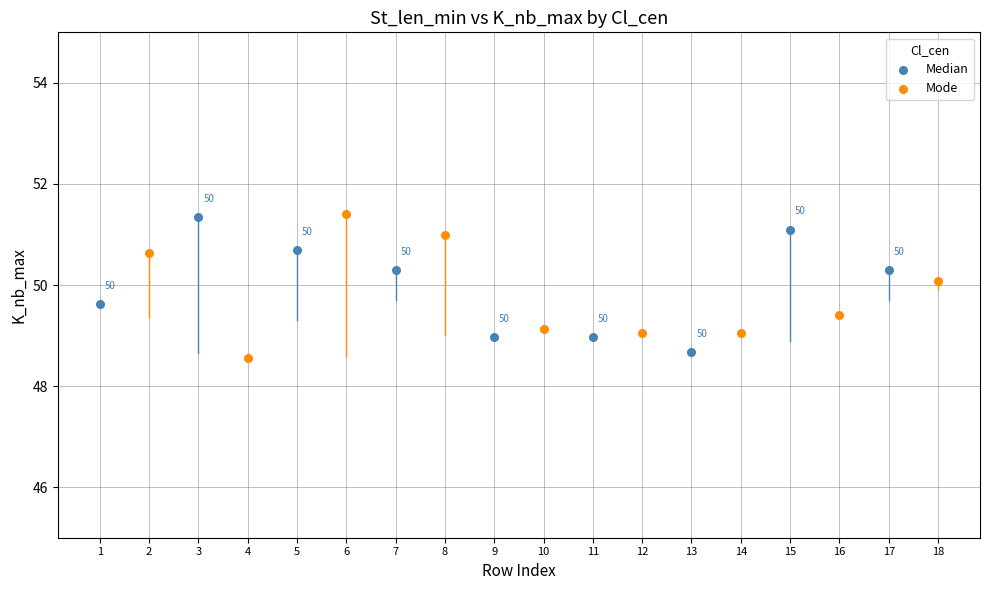

Which series contains the lowest Y value?

Mode